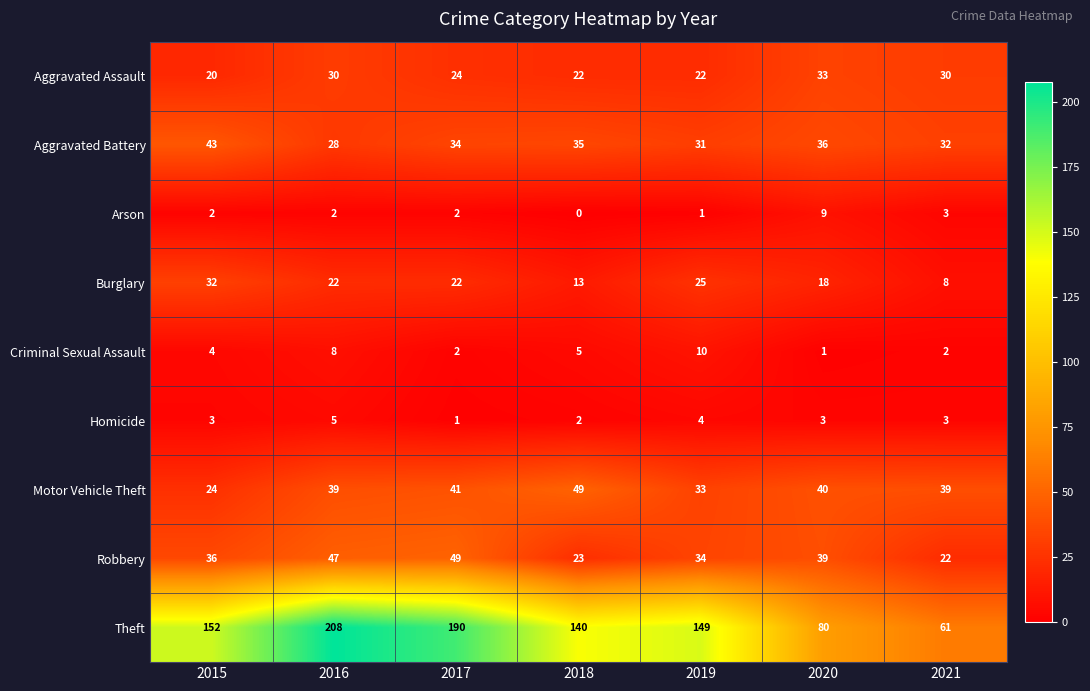

Rank the series at 2019 from highest to lowest value.

Theft, Robbery, Motor Vehicle Theft, Aggravated Battery, Burglary, Aggravated Assault, Criminal Sexual Assault, Homicide, Arson